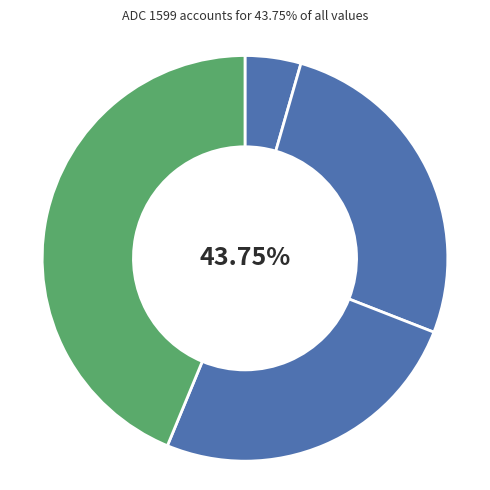

What is the ratio of the value at 1687 to the value at 1599?

0.6